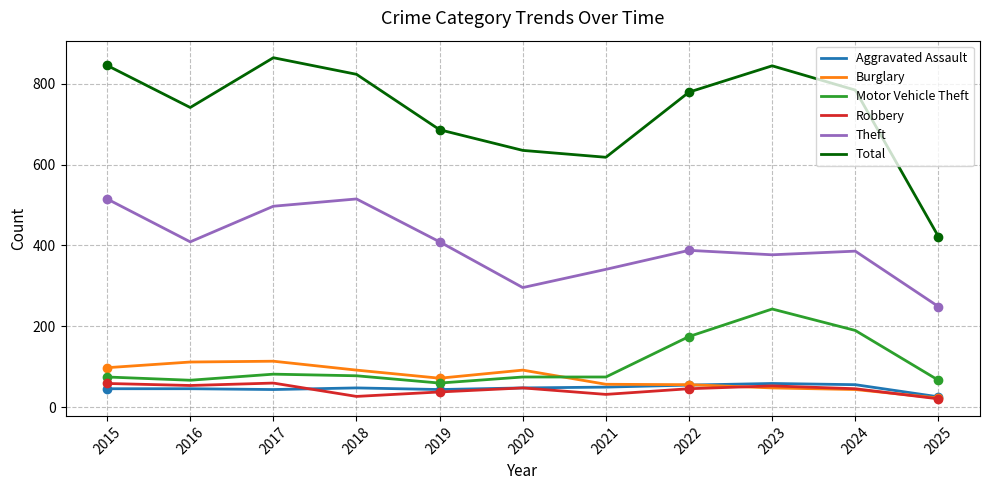

True or false: Motor Vehicle Theft and Aggravated Assault cross at least once.

False